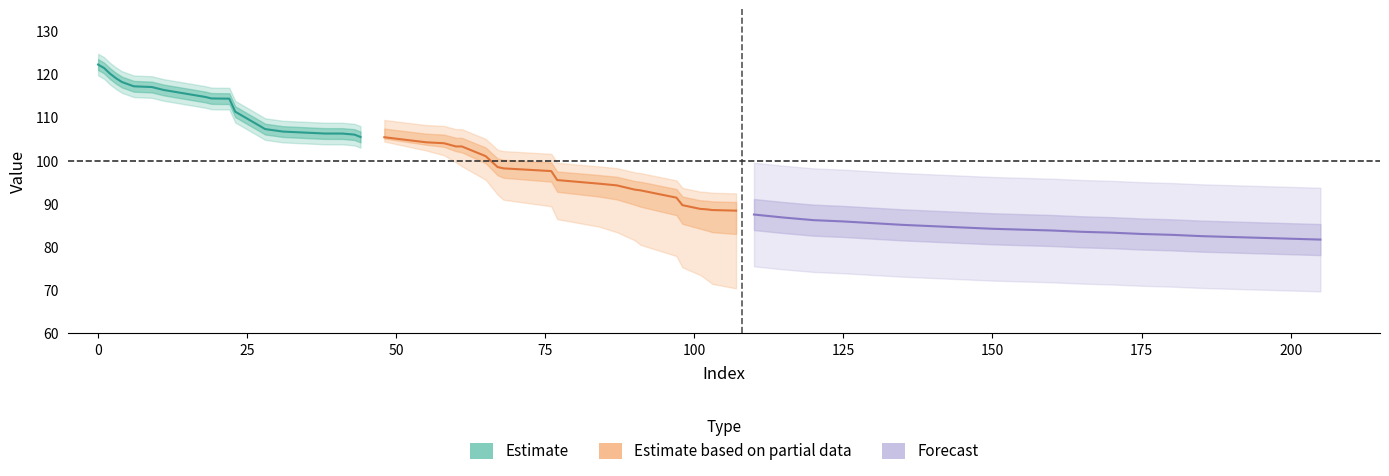

What is the average value of the Forecast series?

84.1